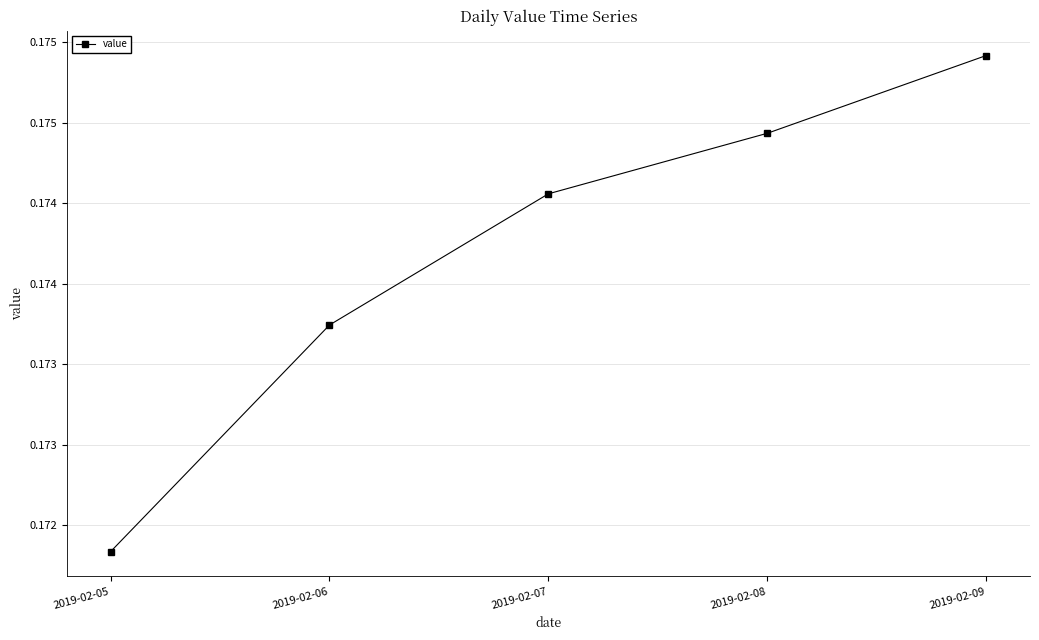

Does the chart have visible grid lines?

Yes